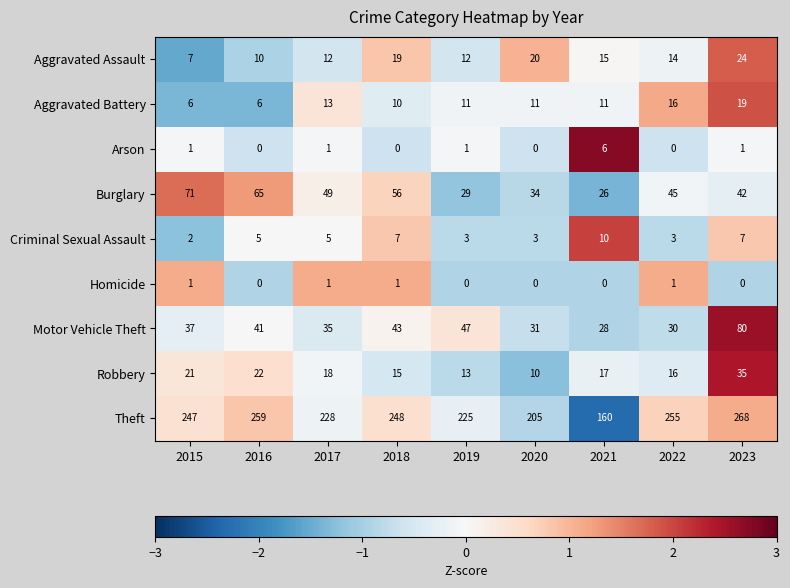

What is the sum of all Theft values?

2095